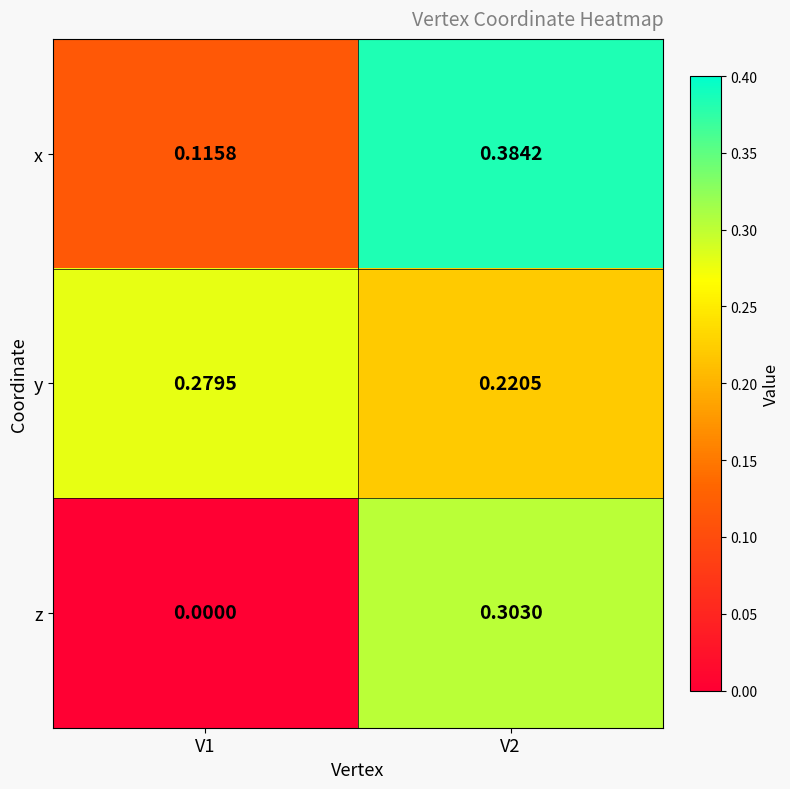

Rank the series by their maximum value, from highest to lowest.

x, z, y